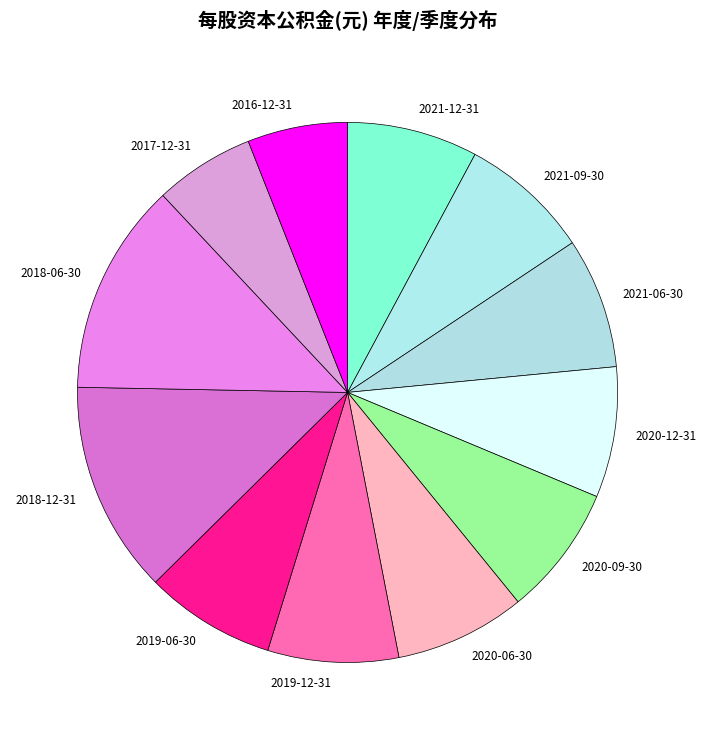

Does any single category account for the majority?

No